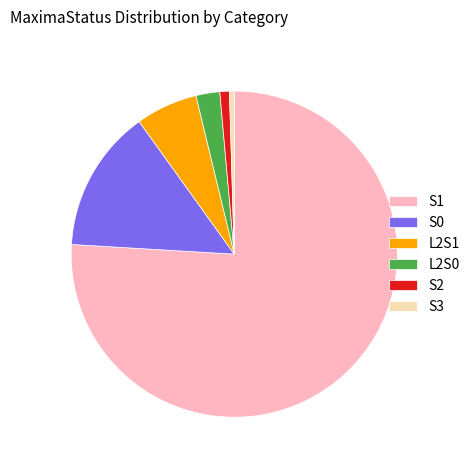

True or false: S2 accounts for 1% of the total.

True